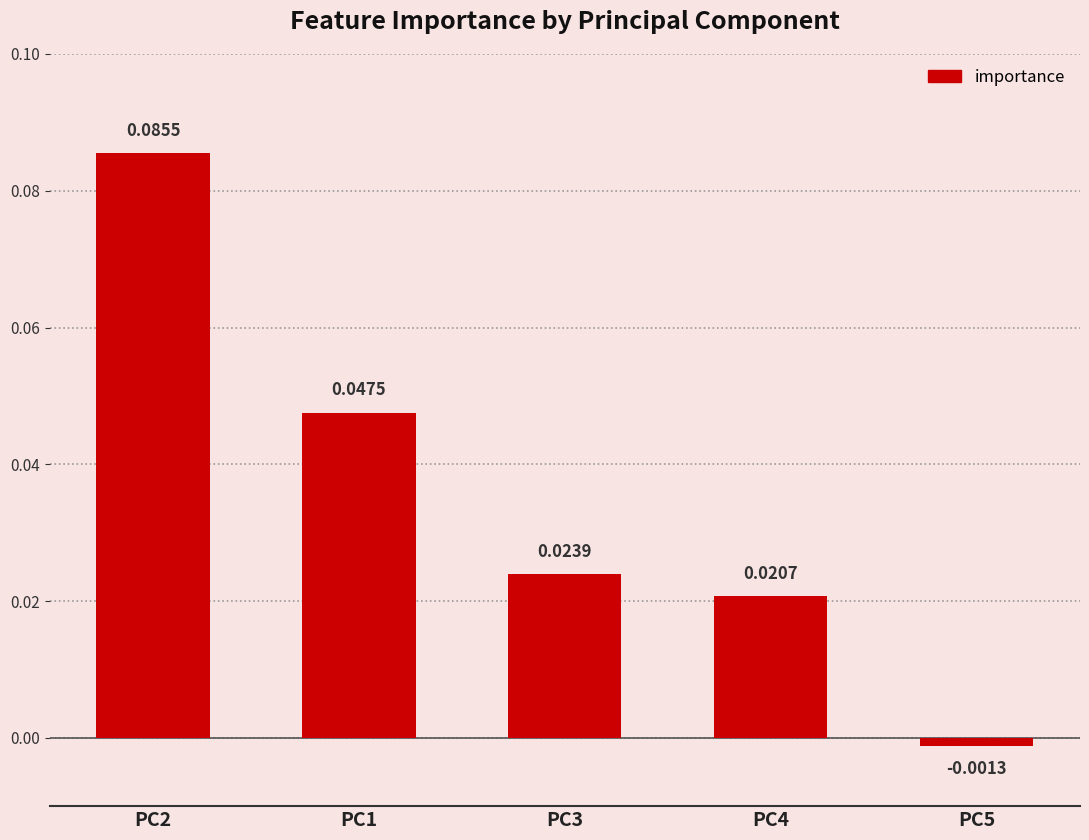

Between PC4 and PC5, which is larger?

PC4